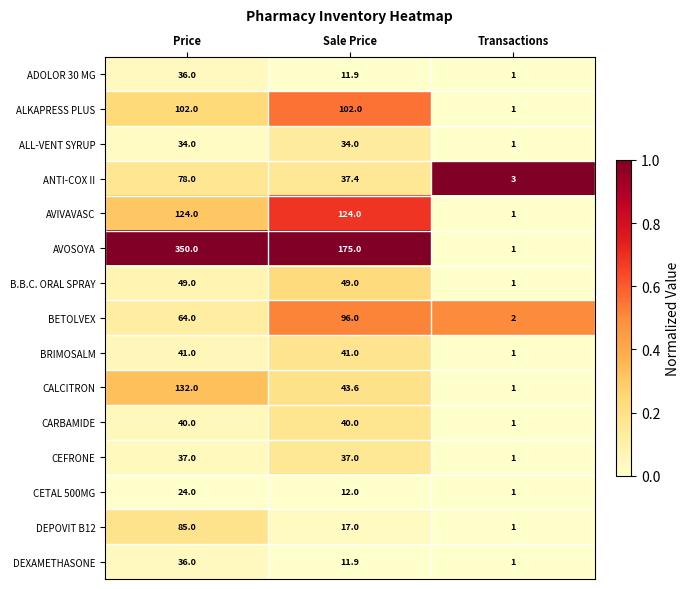

Is the value of ADOLOR 30 MG at Sale Price greater than the value of ALKAPRESS PLUS at Transactions?

Yes